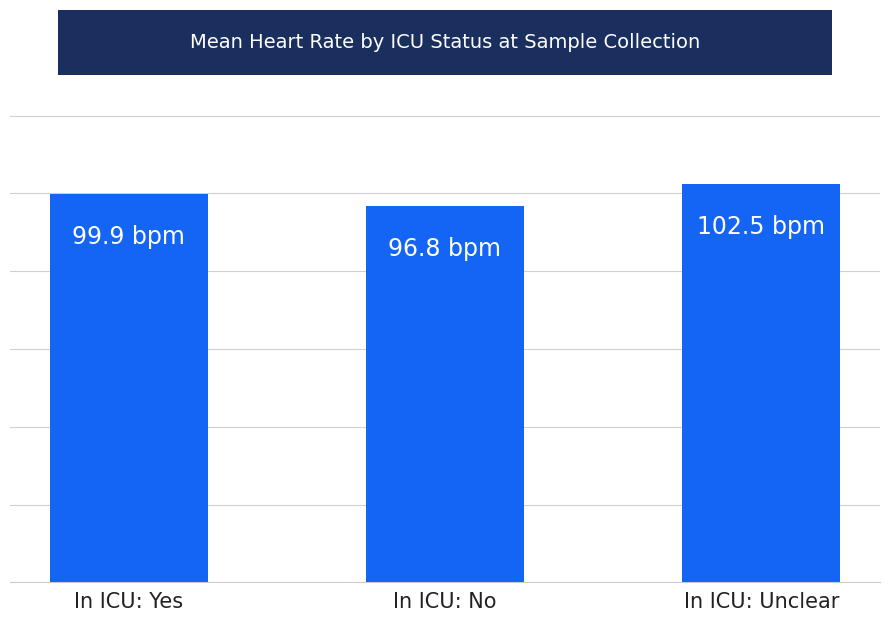

Does the chart contain any negative values?

No